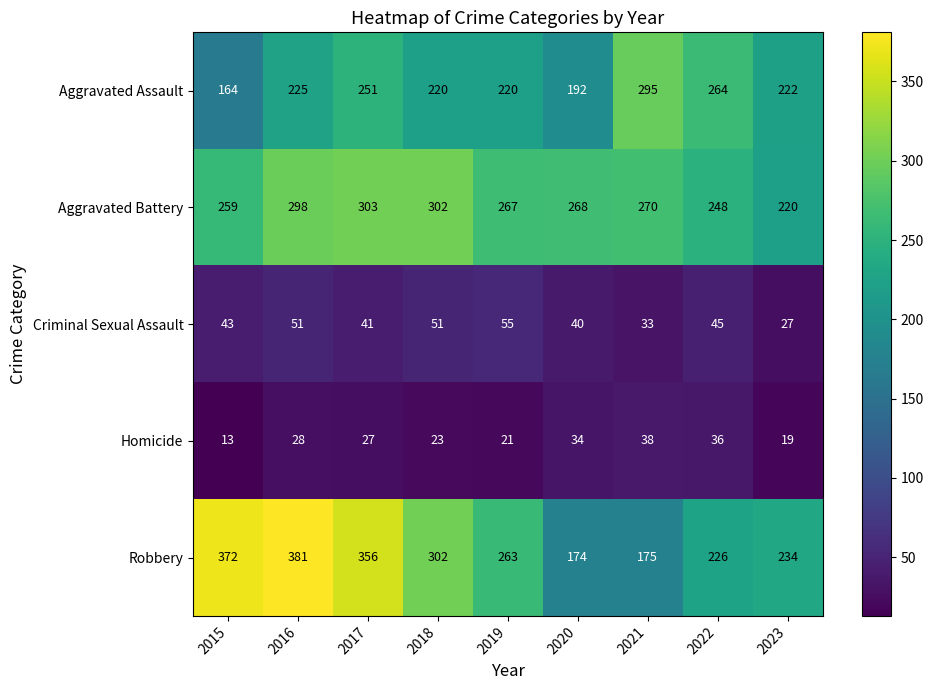

What is the sum of all Aggravated Battery values?

2435